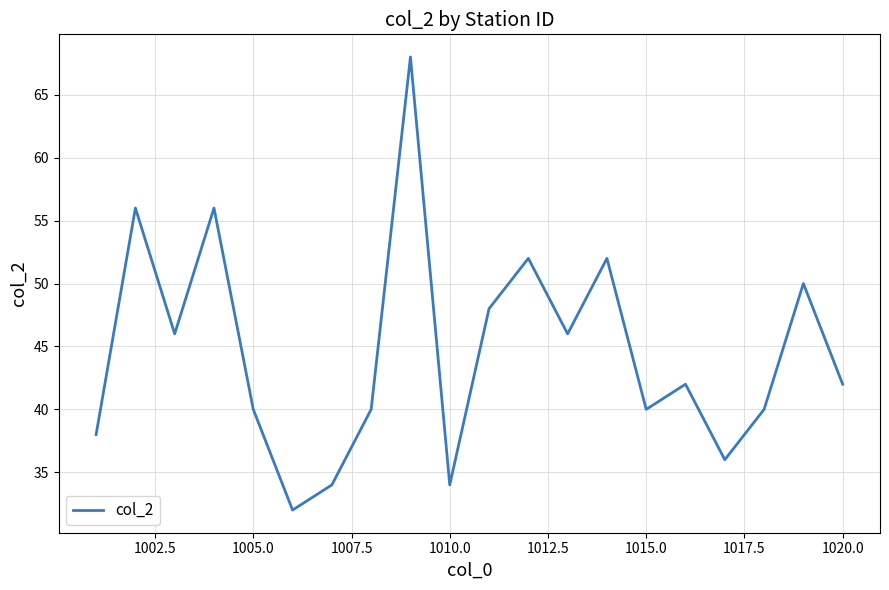

What is the maximum value shown in the chart?

68